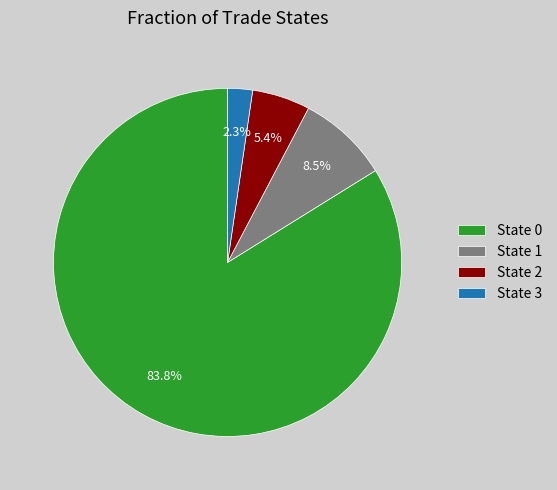

Does any single category account for the majority?

Yes